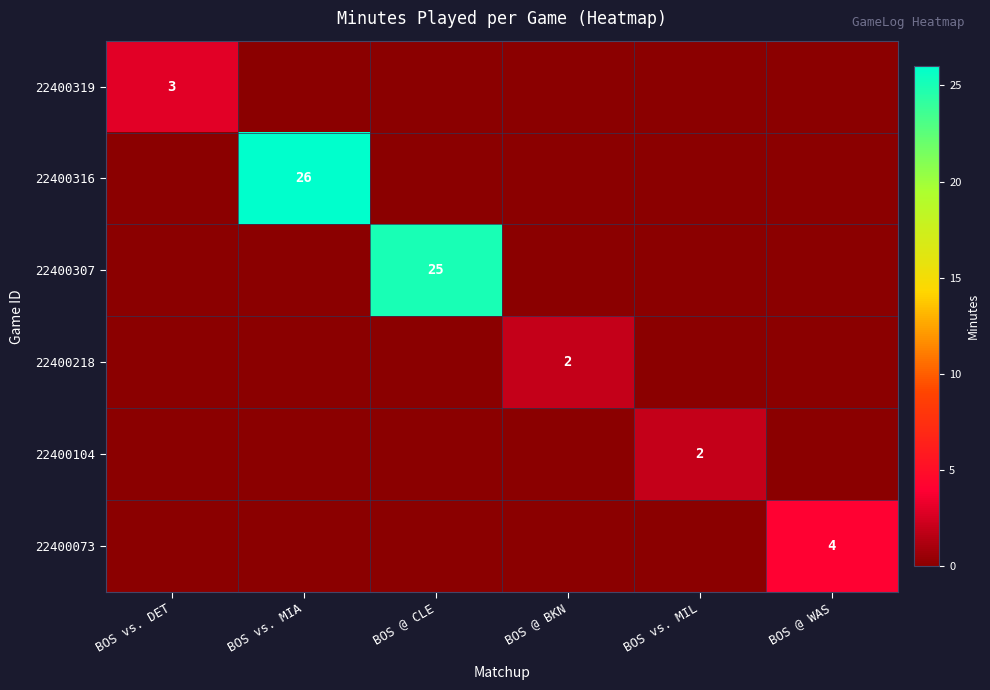

What is the total value across all series at BOS @ BKN?

2